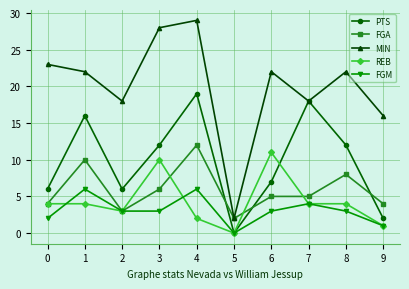

Which series has the largest total across all categories?

MIN